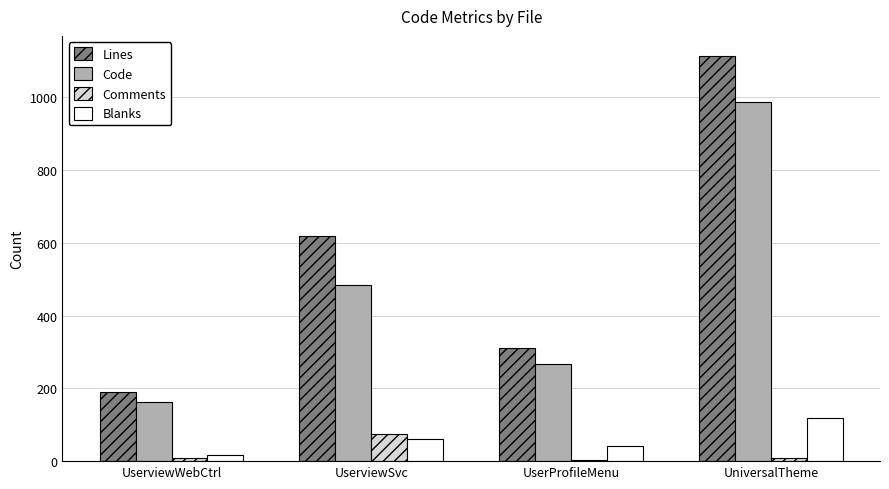

What is the maximum value shown in the chart?

1113